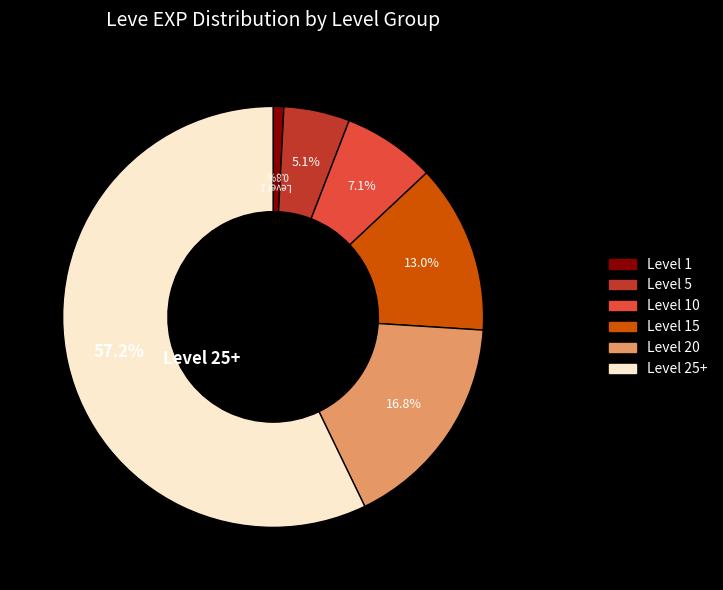

To the nearest percent, what is the average slice percentage?

17%